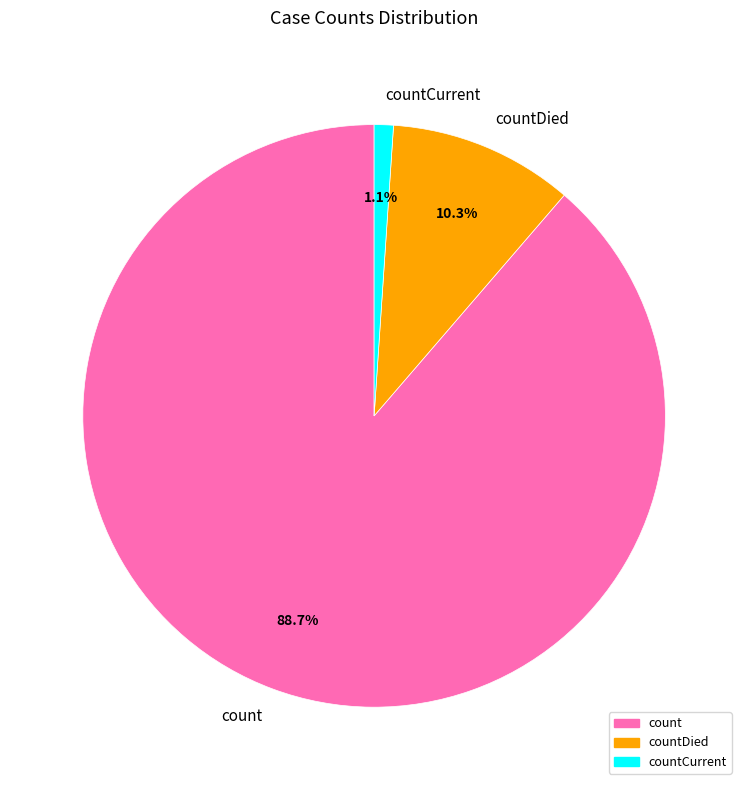

How many segments does this pie chart have?

3